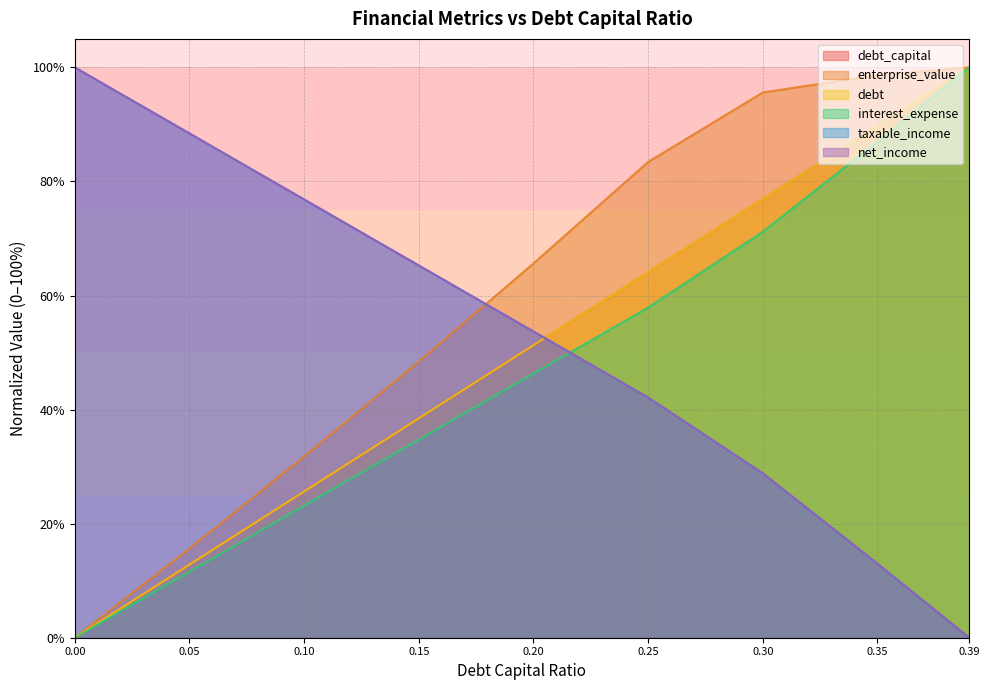

The value of debt at 0.25 is 64.1. True or false?

True